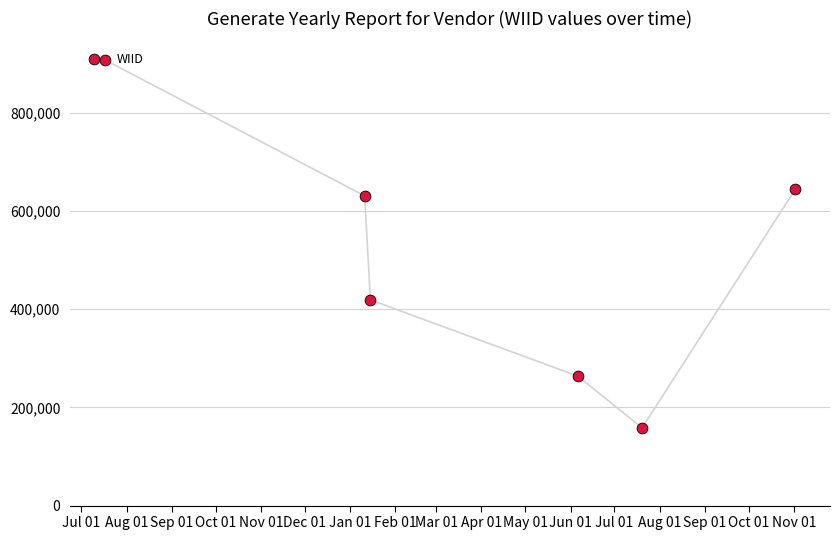

Which has a higher value, Oct 01 or Sep 01?

Sep 01